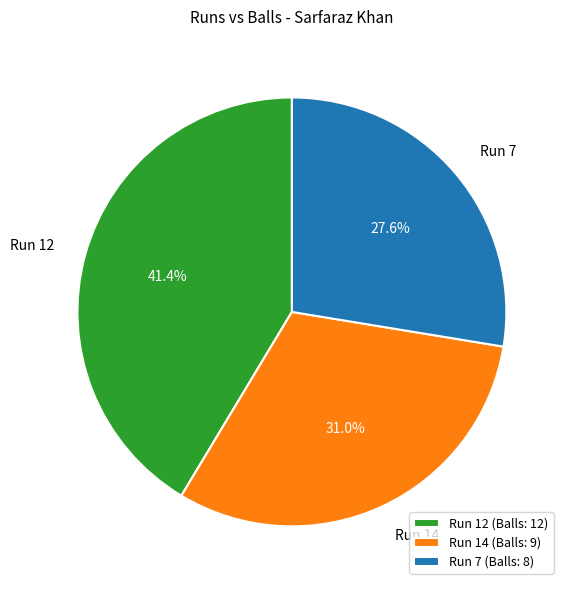

What is the smallest slice in the pie chart?

Run 7 (Balls: 8)